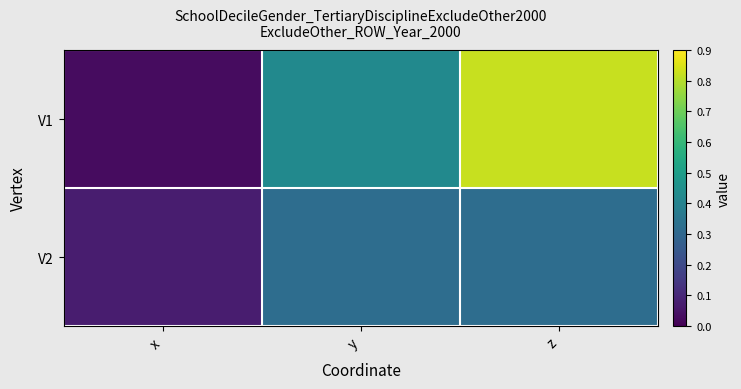

How many series are shown in this chart?

2